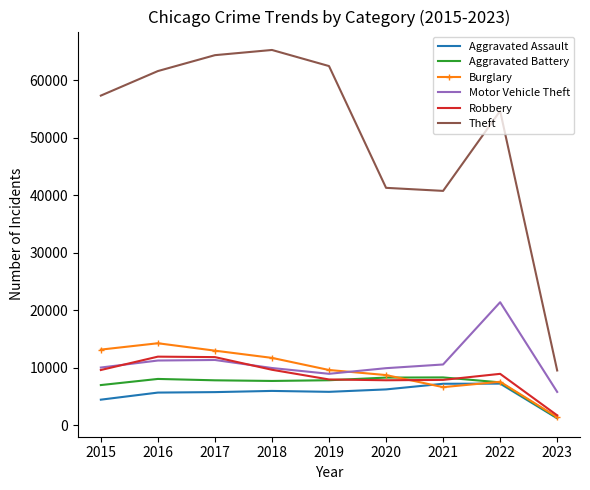

True or false: Robbery has a value of 1752 at 2023.

True